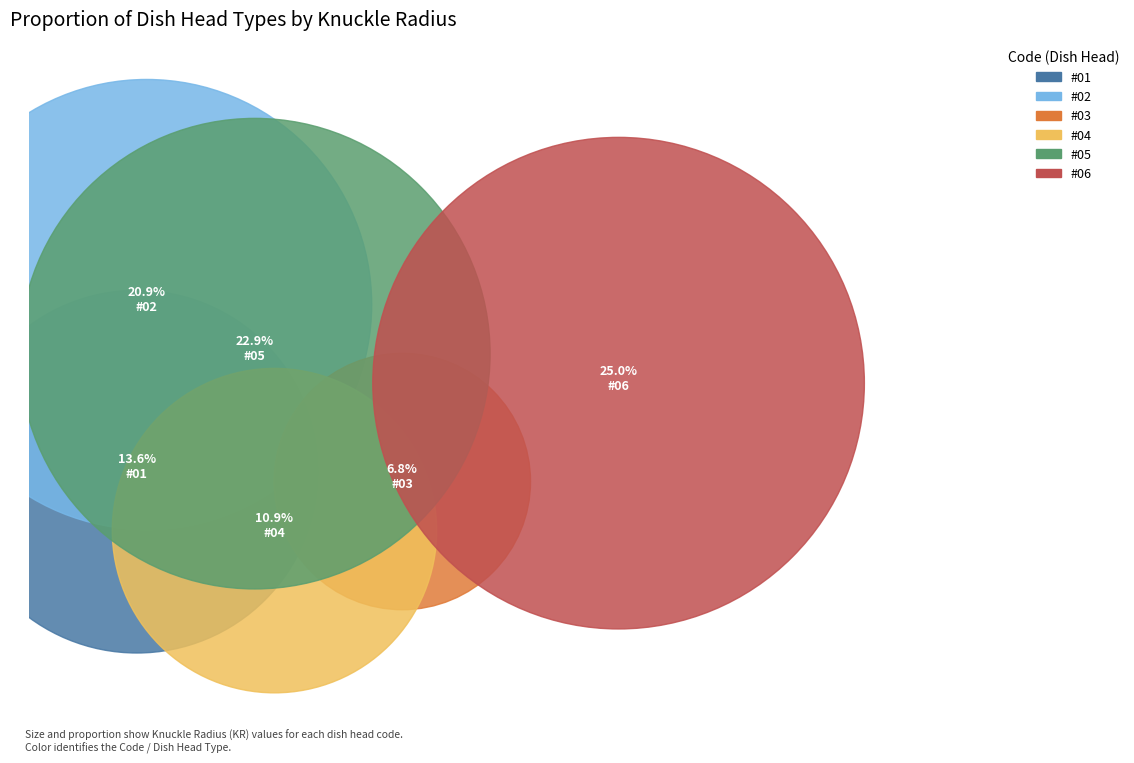

What is the ratio of the value at #03 to the value at #04?

0.6